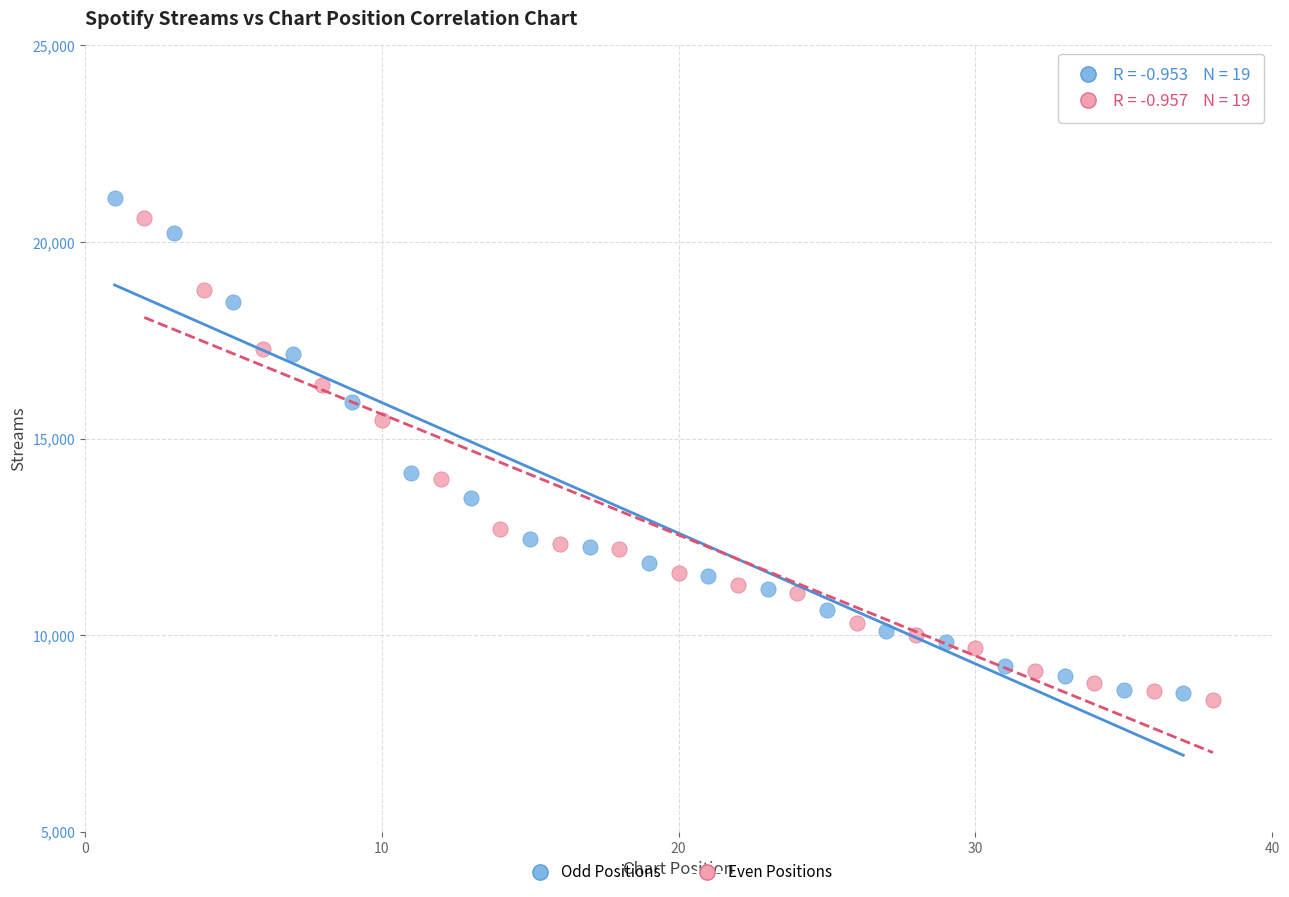

What are all the series names shown in the legend?

Odd Positions, Even Positions